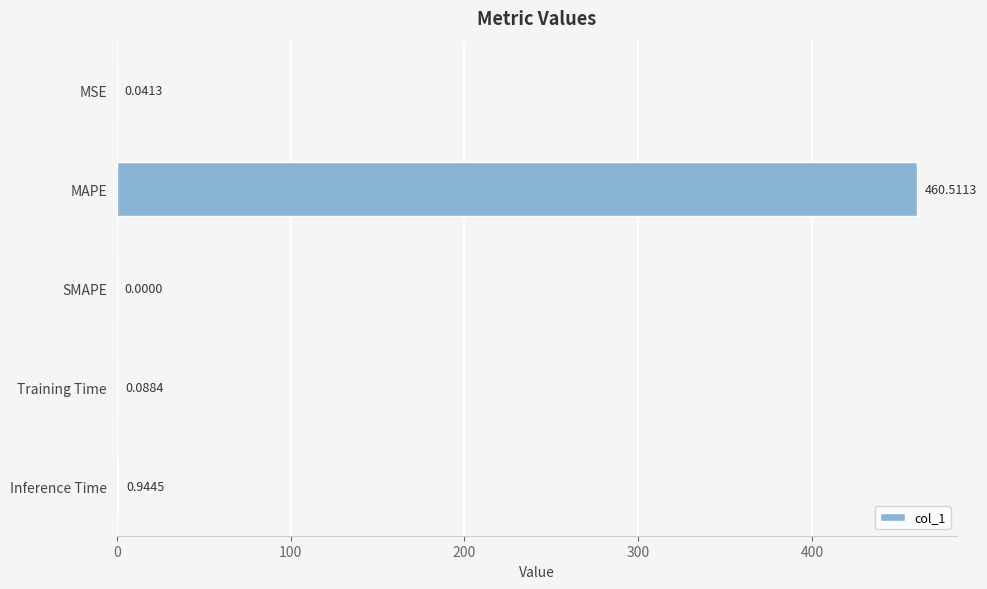

What is the sum of the values at MAPE and Inference Time?

461.5